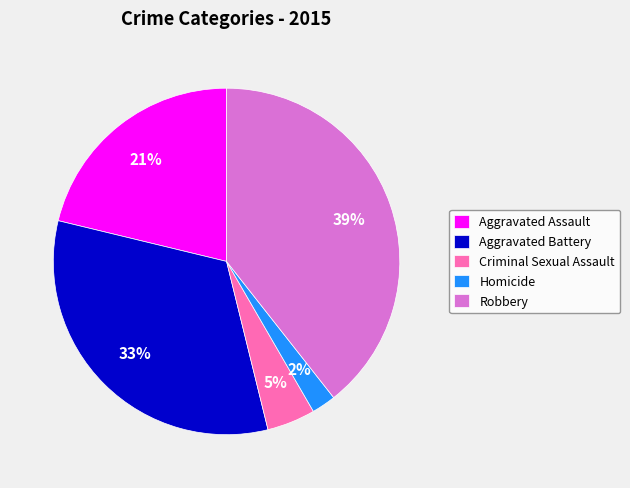

Which slice is the smallest?

Homicide